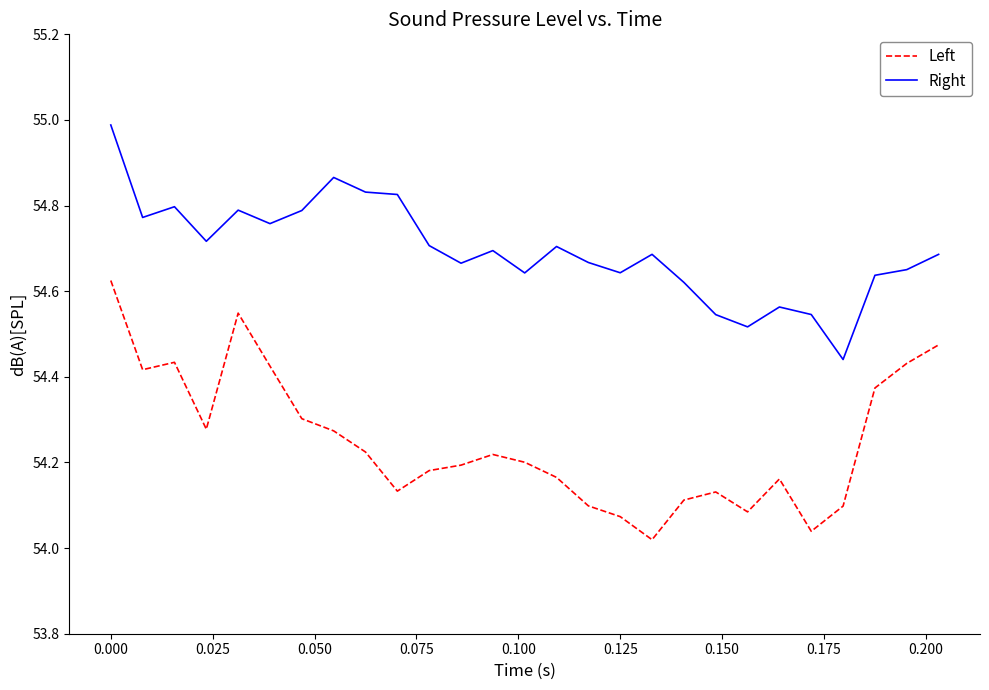

What is the maximum value shown in the chart?

55.0